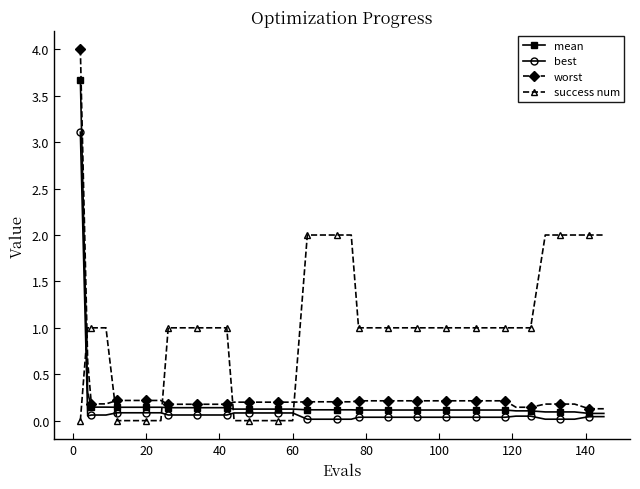

Is this an area chart (filled region under the line)?

No